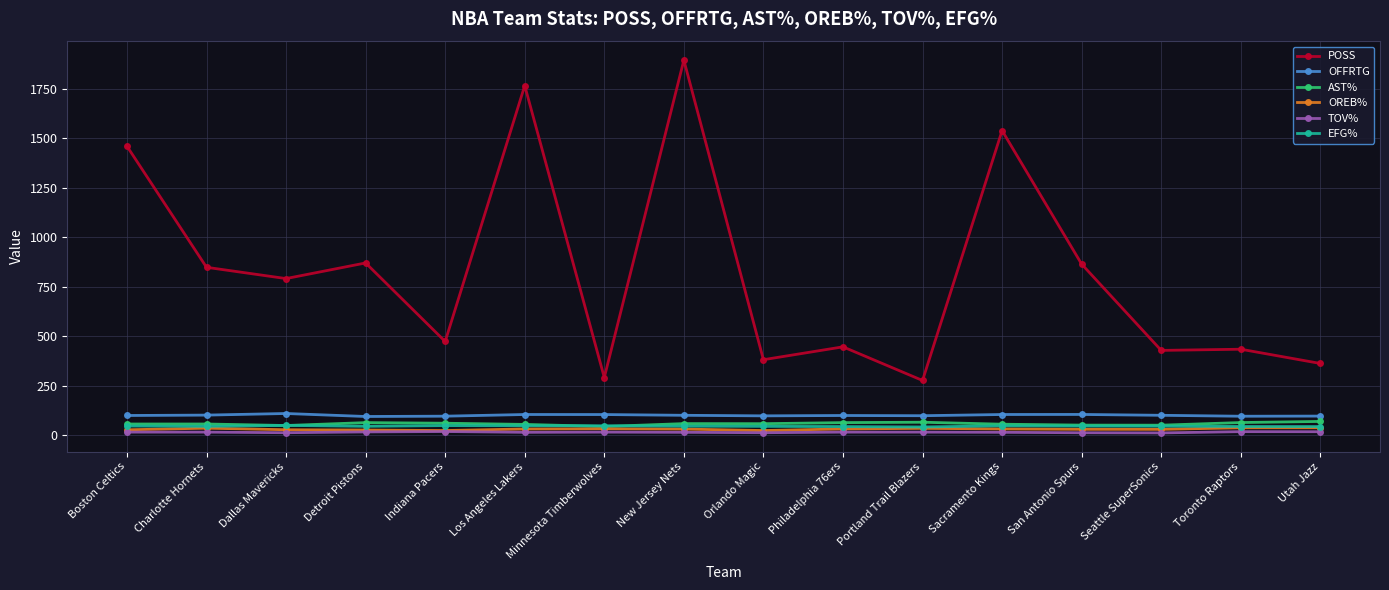

What is the difference between the second highest and second lowest values in the POSS series?

1475.0